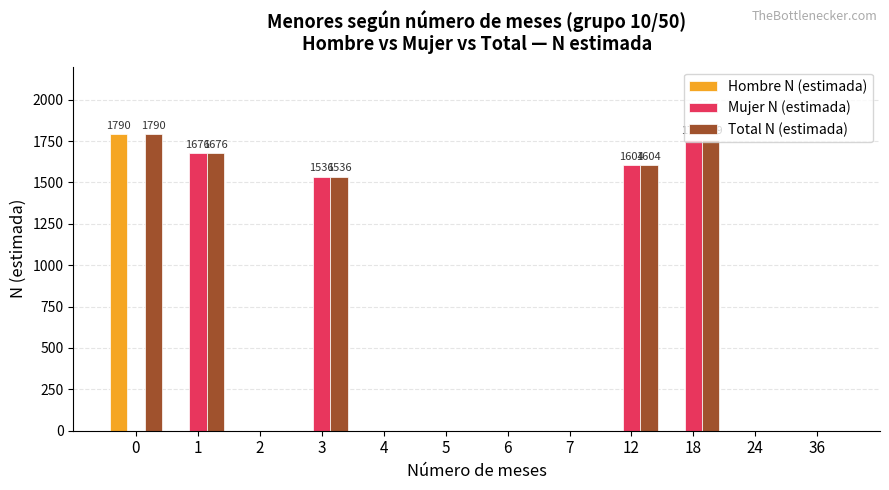

Is the value of Total N (estimada) at 0 greater than the value of Mujer N (estimada) at 6?

Yes